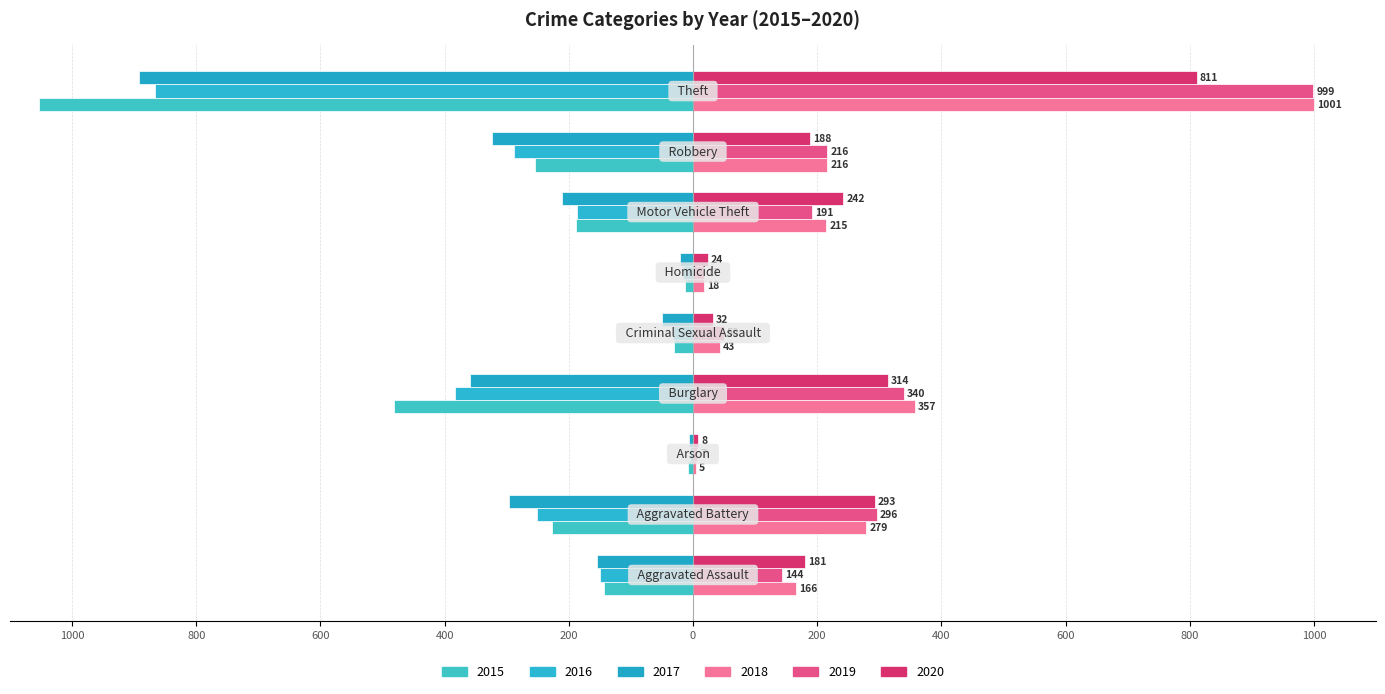

Reading right to left, list all the values displayed in this chart.

2015: Theft=-1053	Robbery=-254	Motor Vehicle Theft=-189	Homicide=-13	Criminal Sexual Assault=-31	Burglary=-481	Arson=-8	Aggravated Battery=-227	Aggravated Assault=-143
2016: Theft=-866	Robbery=-288	Motor Vehicle Theft=-186	Homicide=-16	Criminal Sexual Assault=-32	Burglary=-384	Arson=-5	Aggravated Battery=-252	Aggravated Assault=-150
2017: Theft=-893	Robbery=-323	Motor Vehicle Theft=-211	Homicide=-21	Criminal Sexual Assault=-50	Burglary=-359	Arson=-6	Aggravated Battery=-296	Aggravated Assault=-154
2018: Theft=1001	Robbery=216	Motor Vehicle Theft=215	Homicide=18	Criminal Sexual Assault=43	Burglary=357	Arson=5	Aggravated Battery=279	Aggravated Assault=166
2019: Theft=999	Robbery=216	Motor Vehicle Theft=191	Homicide=17	Criminal Sexual Assault=50	Burglary=340	Arson=7	Aggravated Battery=296	Aggravated Assault=144
2020: Theft=811	Robbery=188	Motor Vehicle Theft=242	Homicide=24	Criminal Sexual Assault=32	Burglary=314	Arson=8	Aggravated Battery=293	Aggravated Assault=181